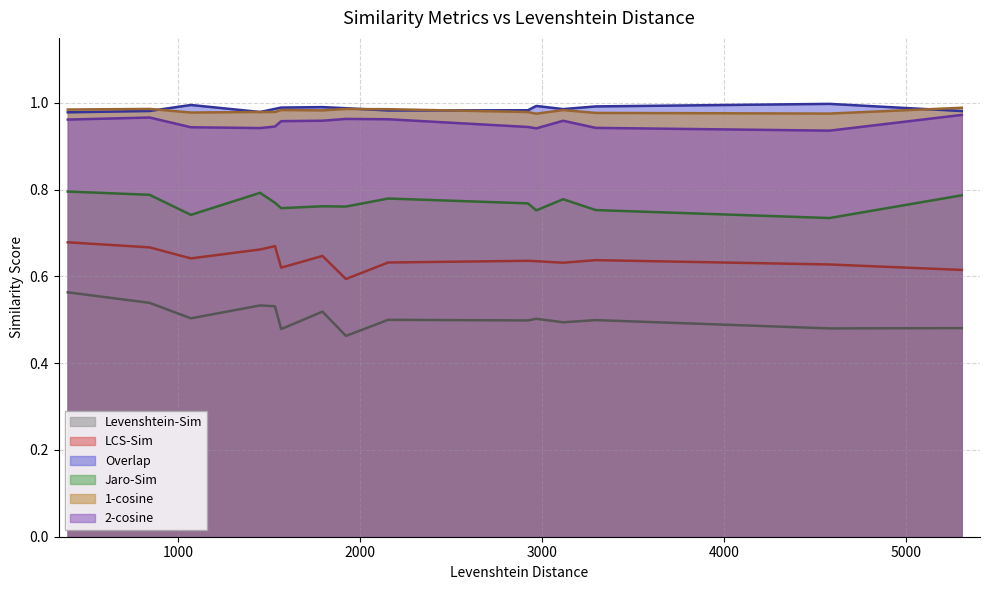

What is the average value of the Jaro-Sim series?

0.8